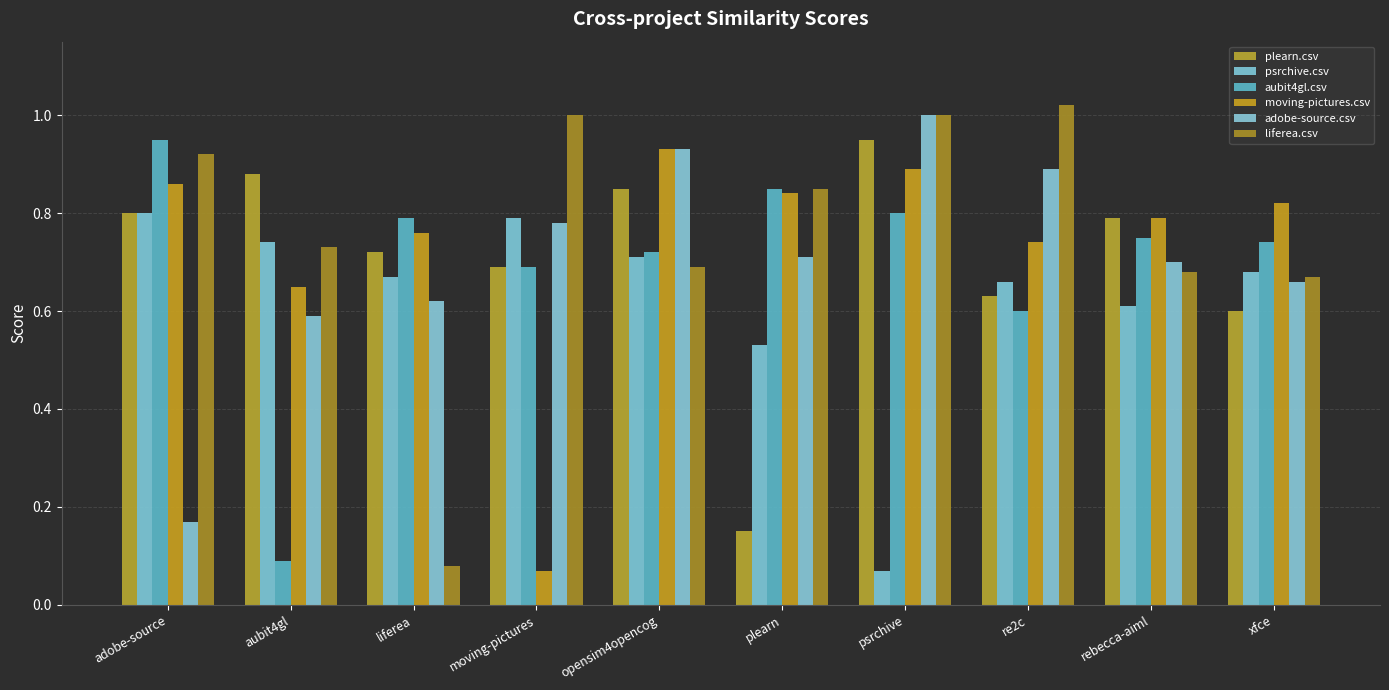

Rank the series by their maximum value, from highest to lowest.

liferea.csv, adobe-source.csv, plearn.csv, aubit4gl.csv, moving-pictures.csv, psrchive.csv